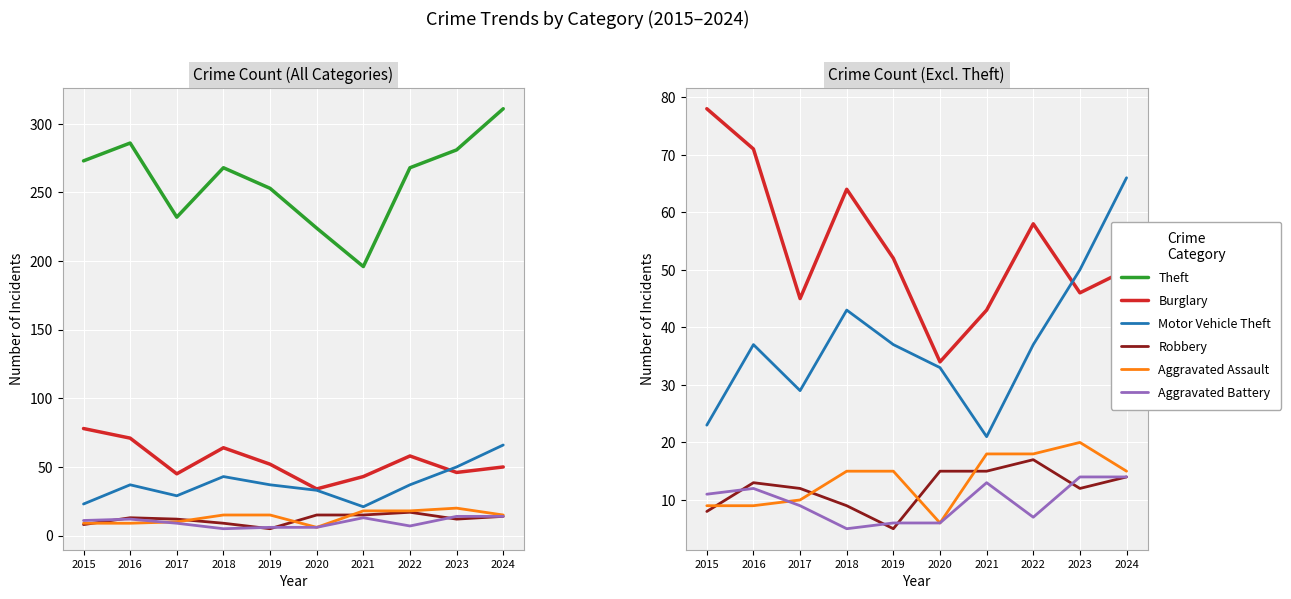

What is the difference between the maximum and minimum values in the Theft series?

115